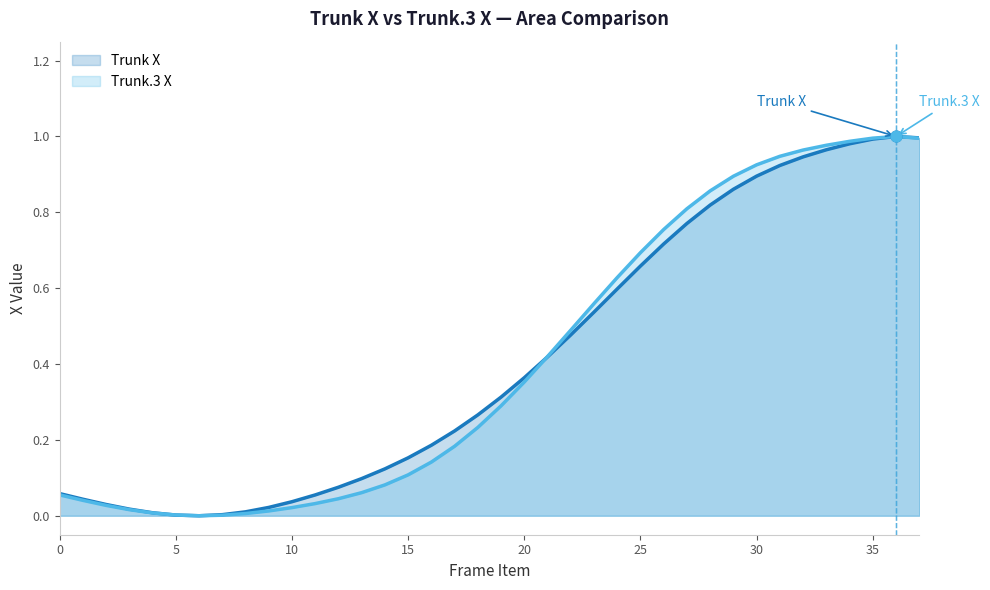

Which series has the largest total across all categories?

Trunk X